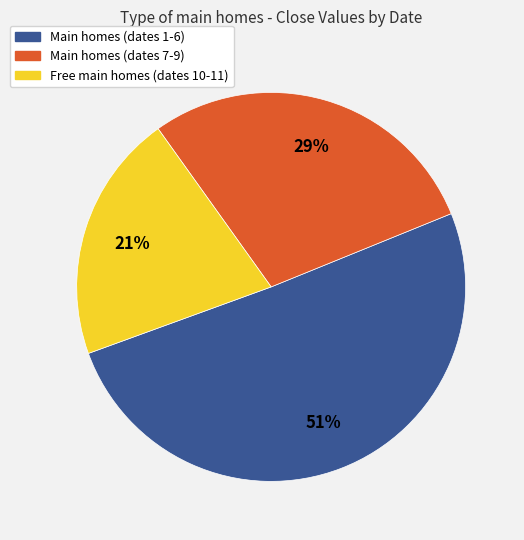

The Free main homes (dates 10-11) slice represents 12% of the pie. True or false?

False